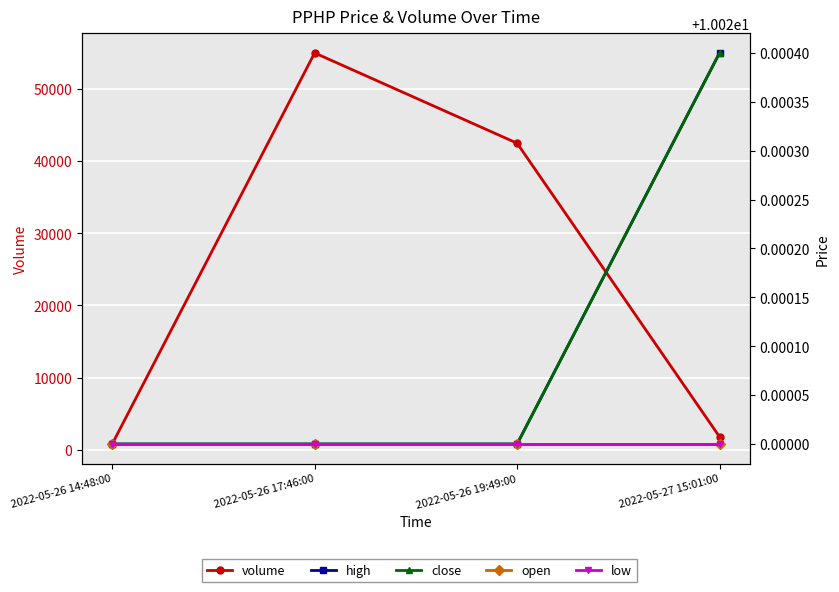

Where is low nearest to the value 10?

2022-05-26 14:48:00